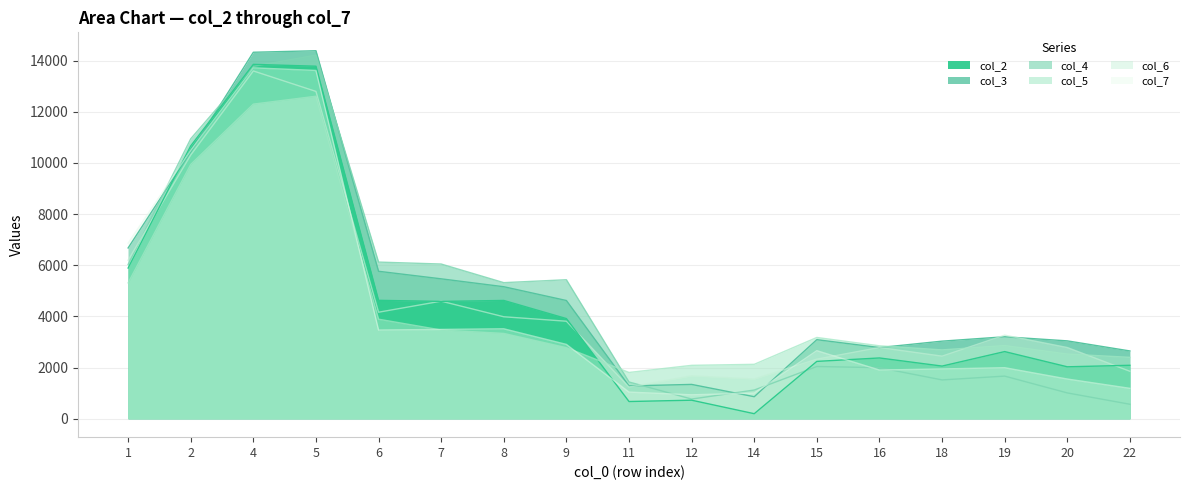

What are all the series names shown in the legend?

col_2, col_3, col_4, col_5, col_6, col_7